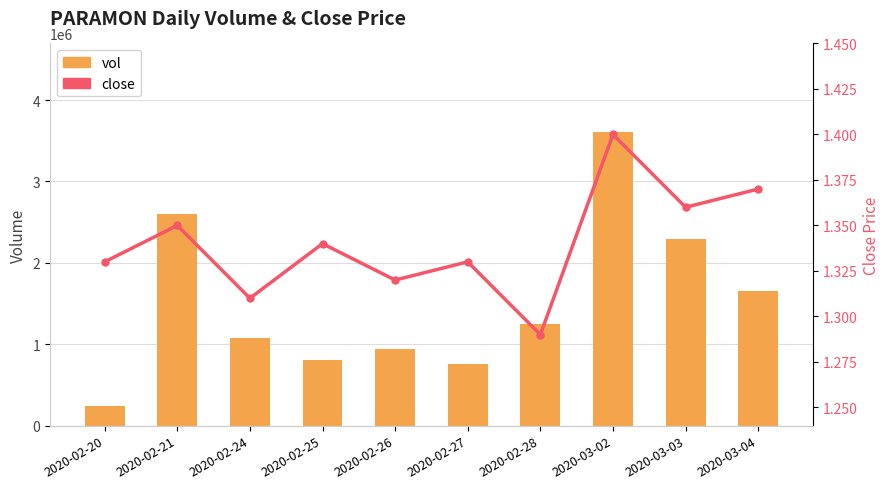

Rank the series by their maximum value, from highest to lowest.

vol, close